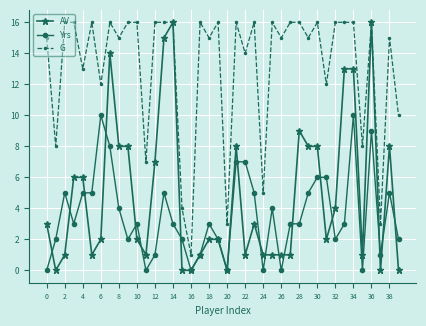

Which series has the widest spread of values?

AV